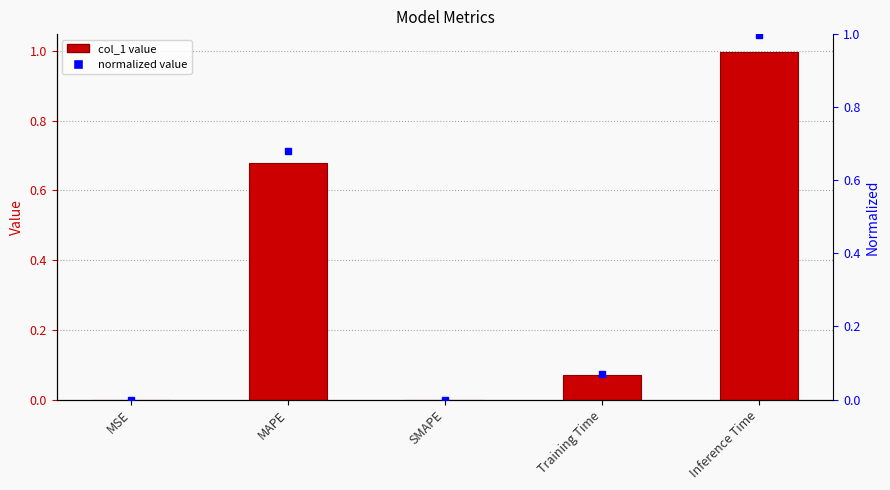

Reading left to right, what are all the values shown in this chart?

MSE=0.0	MAPE=0.7	SMAPE=0.0	Training Time=0.1	Inference Time=1.0